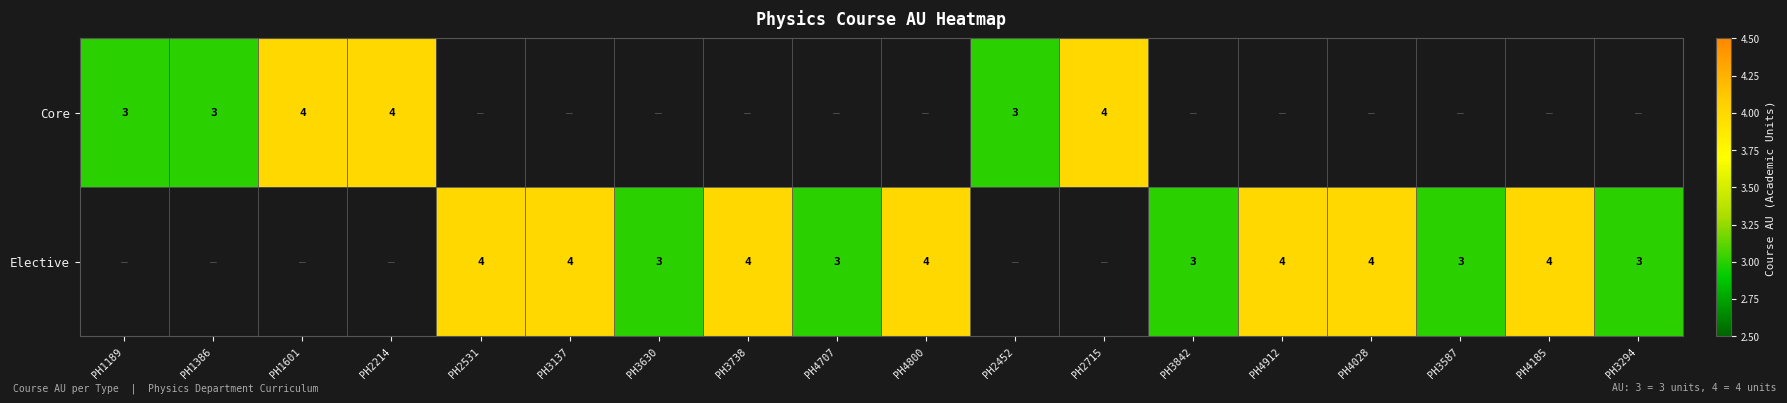

The Elective series shows 4 at PH4912. True or false?

True